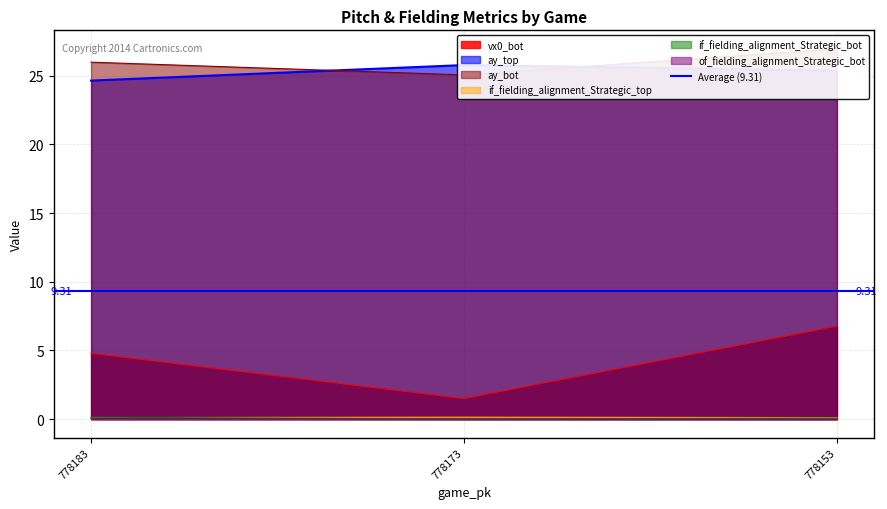

Count the number of data series in this chart.

6